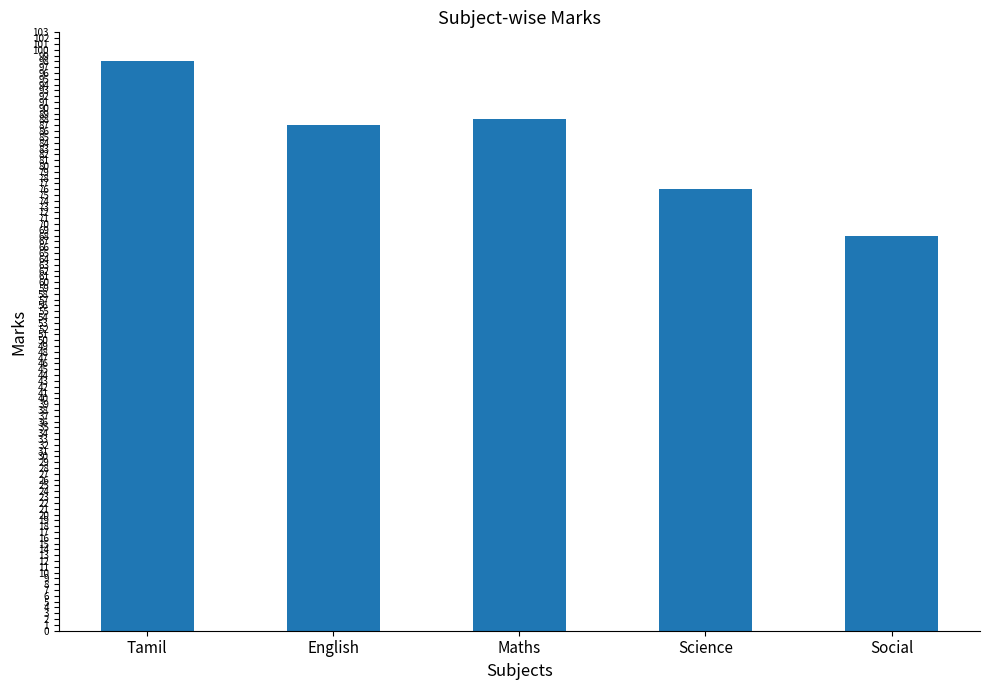

What is the sum of all values?

417